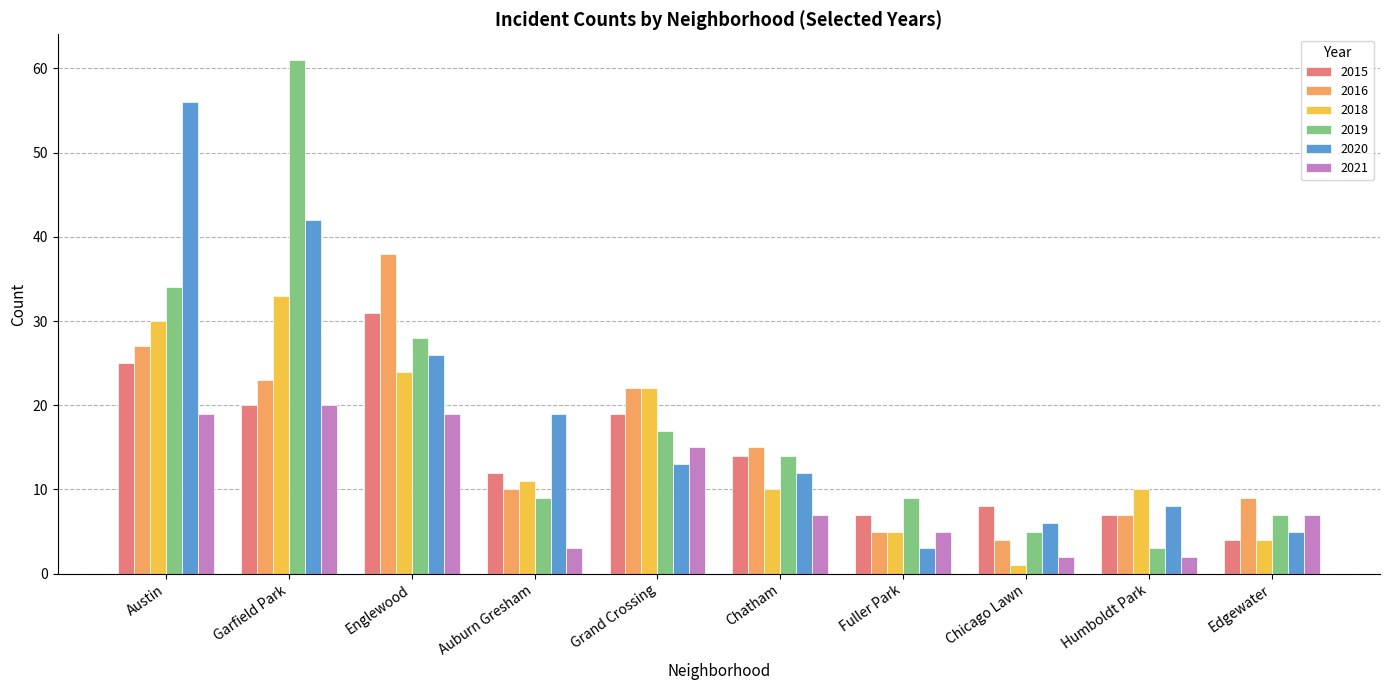

What is the spread (max minus min) of values at Fuller Park?

6